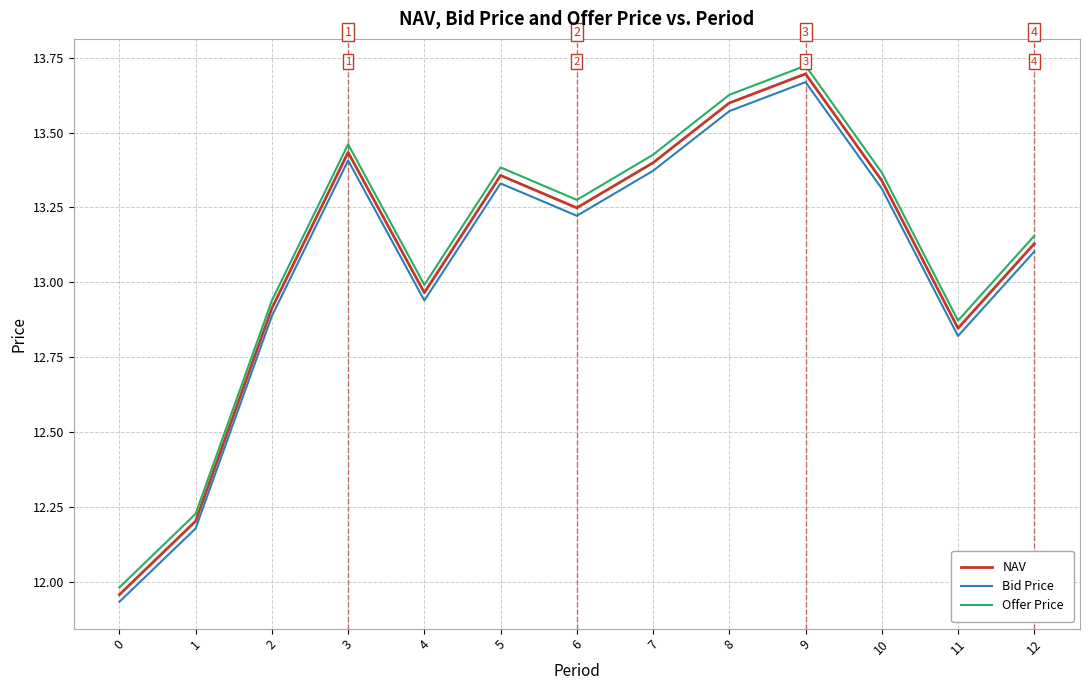

Which category has the highest value in the Bid Price series?

9